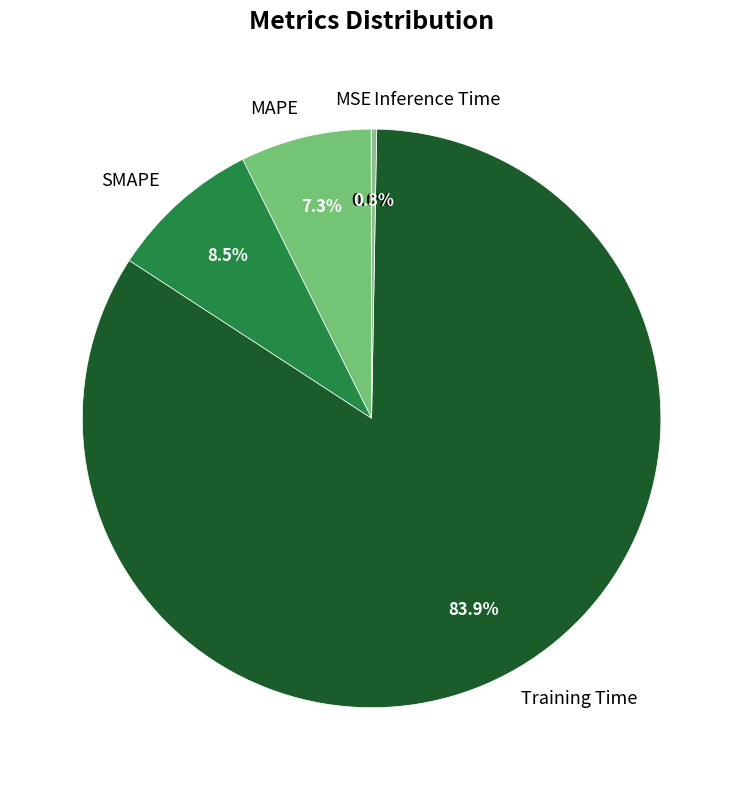

Does Training Time account for over 50% of the chart?

Yes